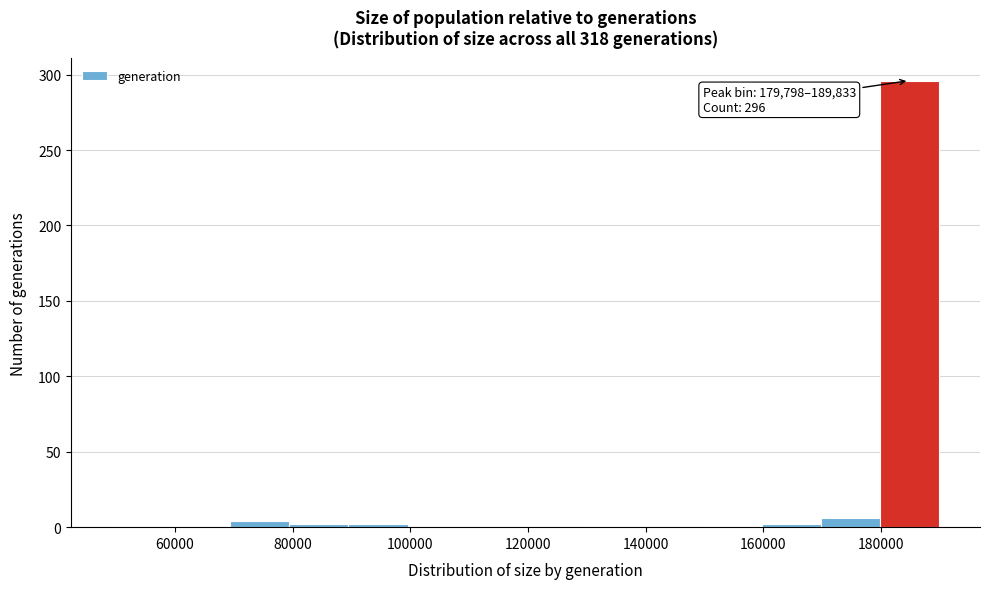

Over which range of the x-axis is the bar tallest?

180000 to 190000